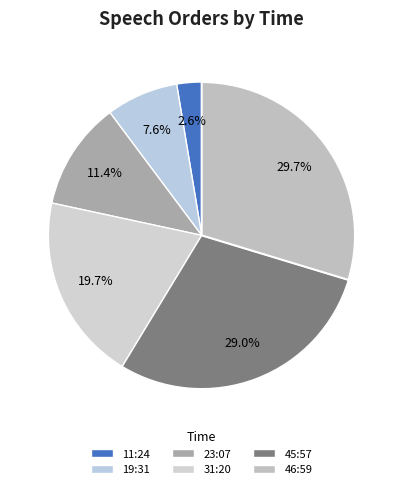

Does any single category account for the majority?

No